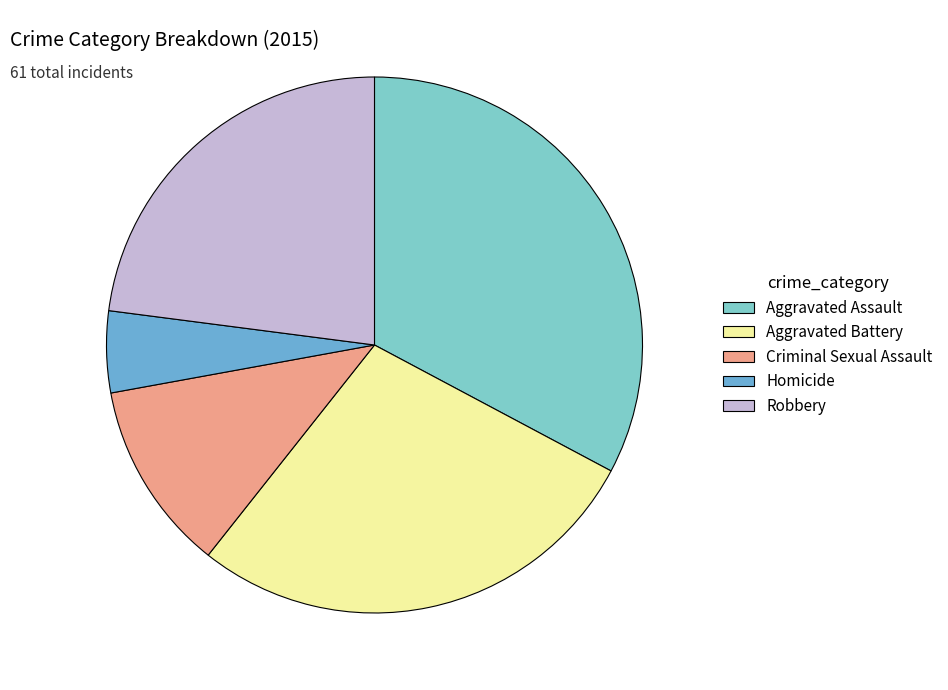

Approximately how many times larger is the value at Aggravated Assault compared to Robbery?

1.4